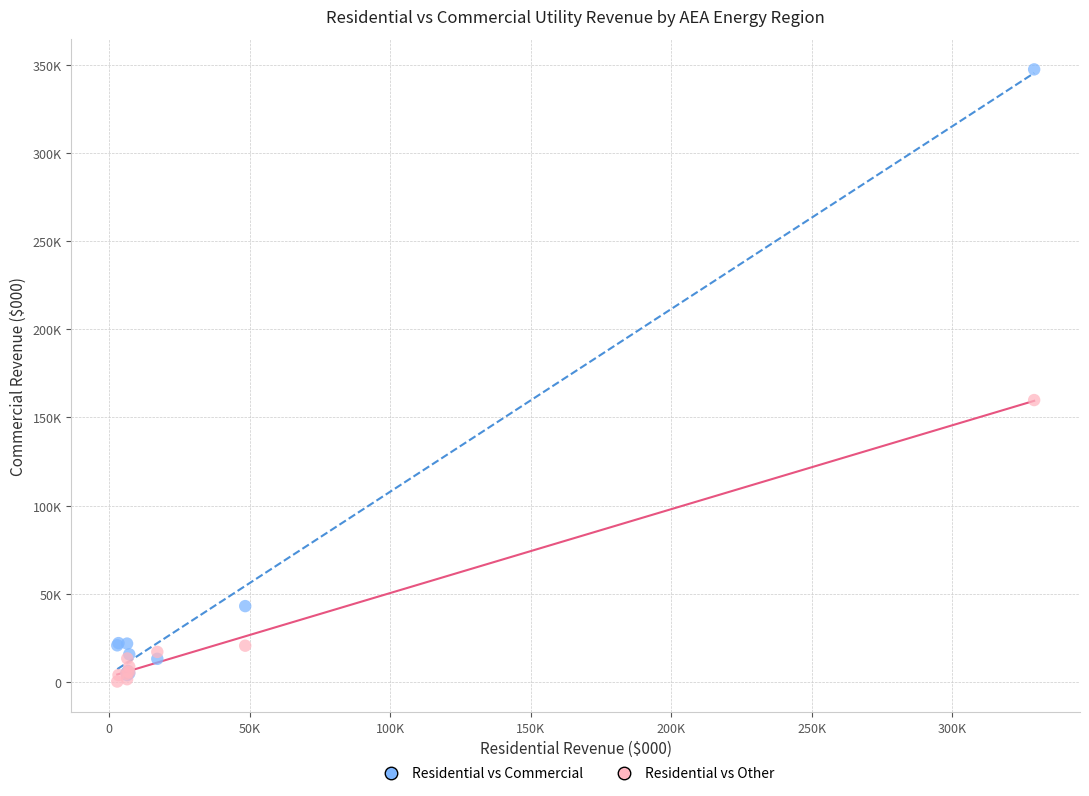

Which series has the widest spread of Y values?

Residential vs Commercial